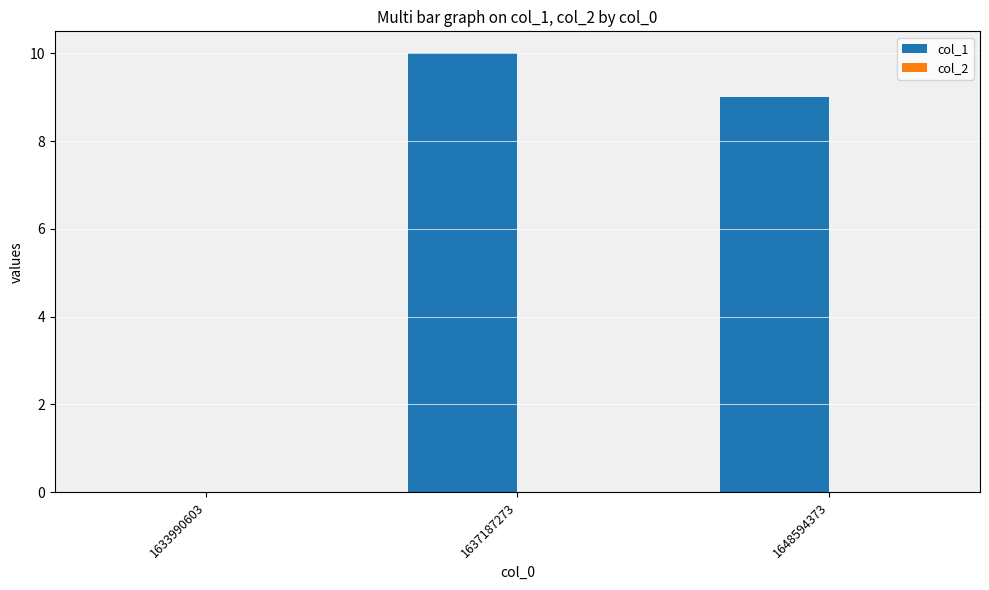

The value at 1637187273 is 10. True or false?

True